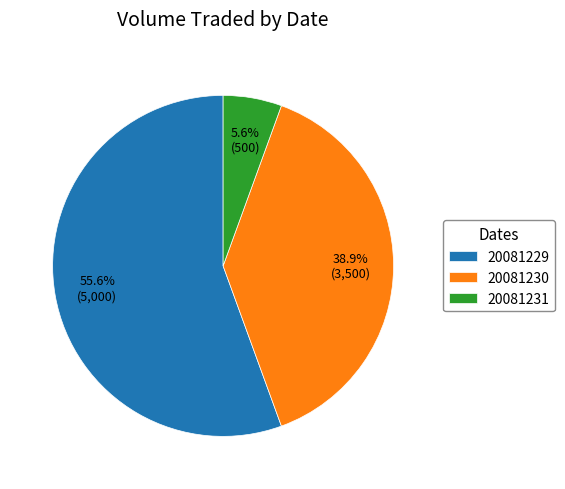

Rank the categories by value from highest to lowest.

20081229, 20081230, 20081231